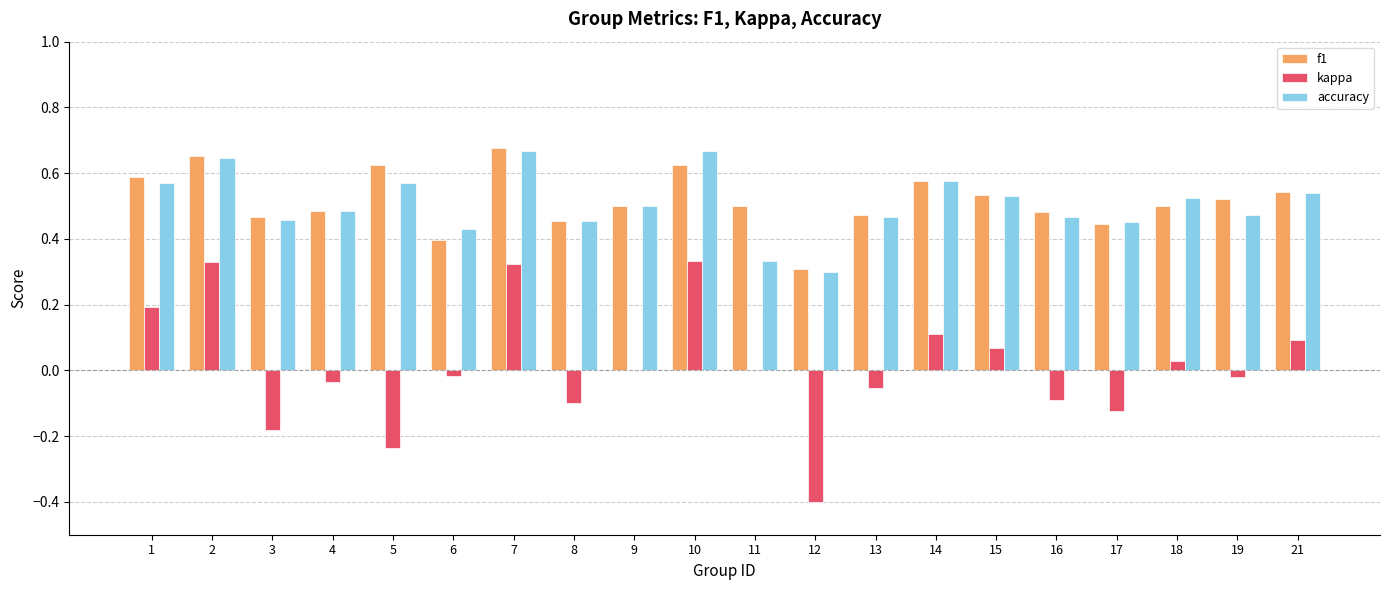

Is it true that f1 equals 0.6 at 1?

True